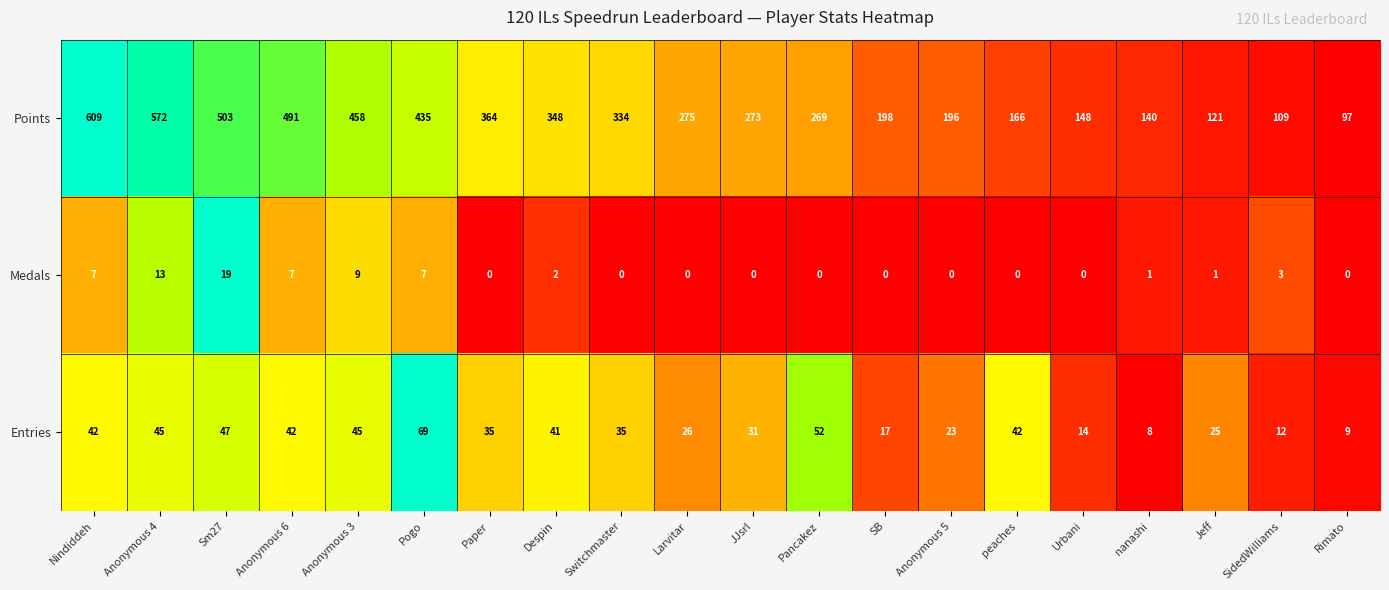

What is the sum of all Medals values?

69